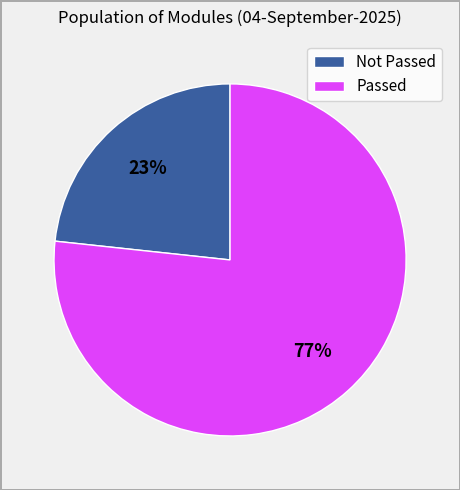

Is there any slice that represents more than half of the pie?

Yes